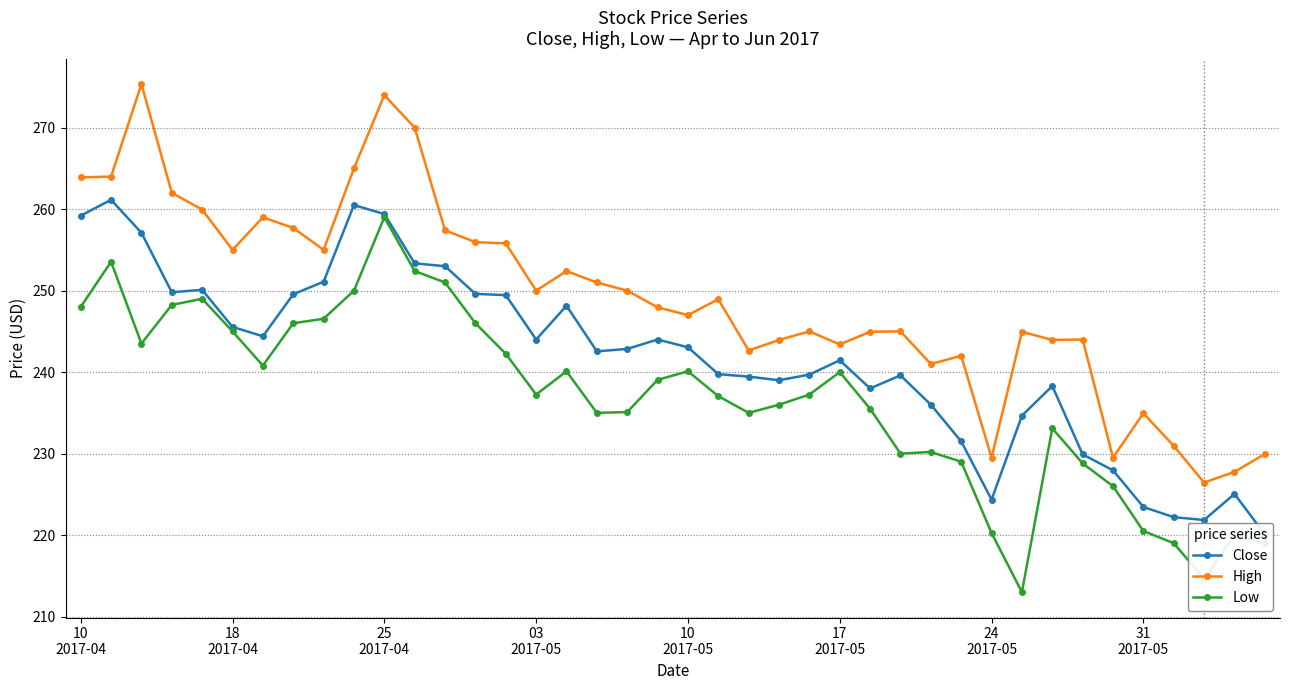

What is the sum of all Low values?

9472.2